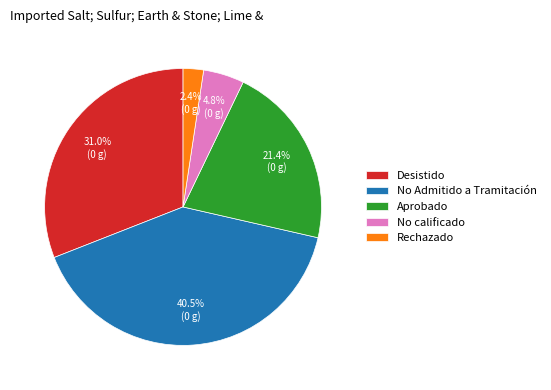

What percentage do No Admitido a Tramitación and Rechazado together represent?

42.9%